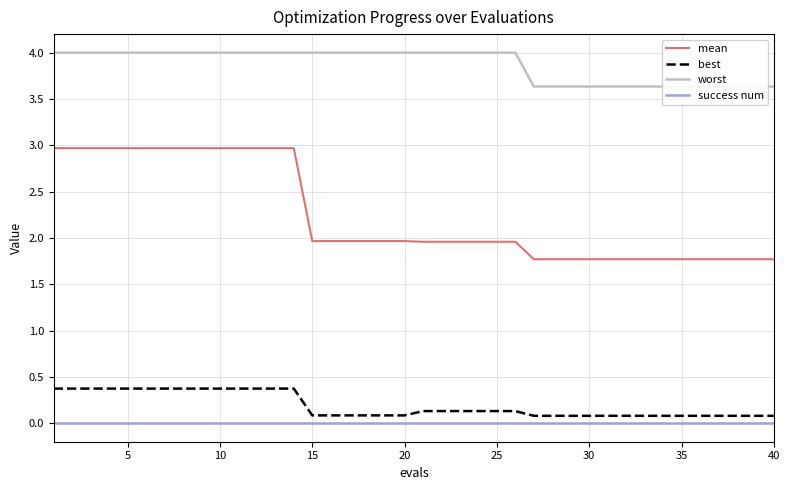

True or false: mean and best intersect in this chart.

False